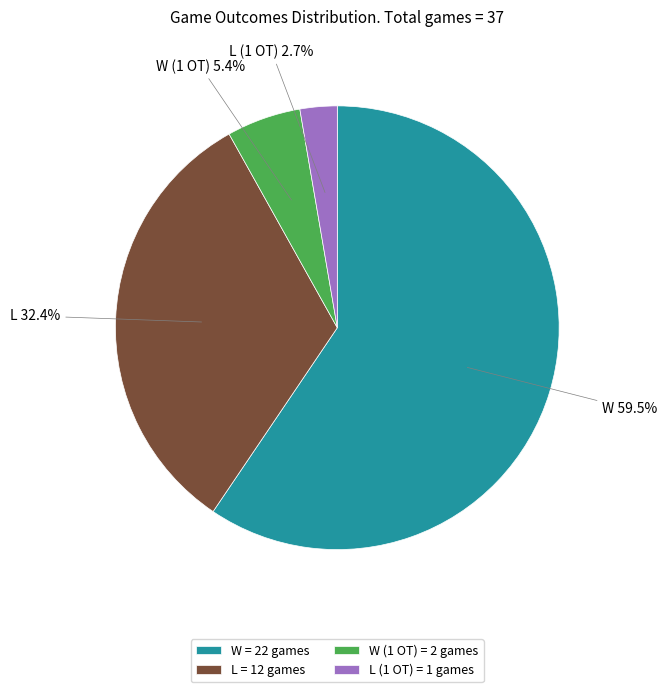

What is the majority slice?

W = 22 games